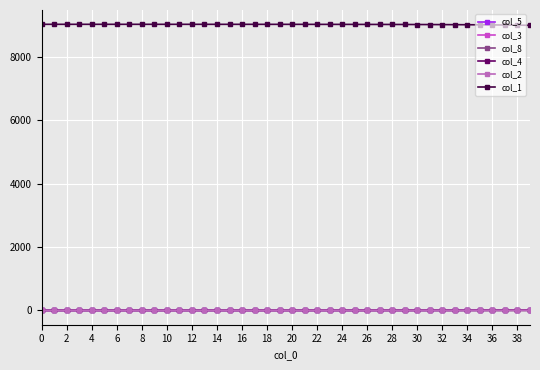

What is the highest value of the col_1 series?

9018.0